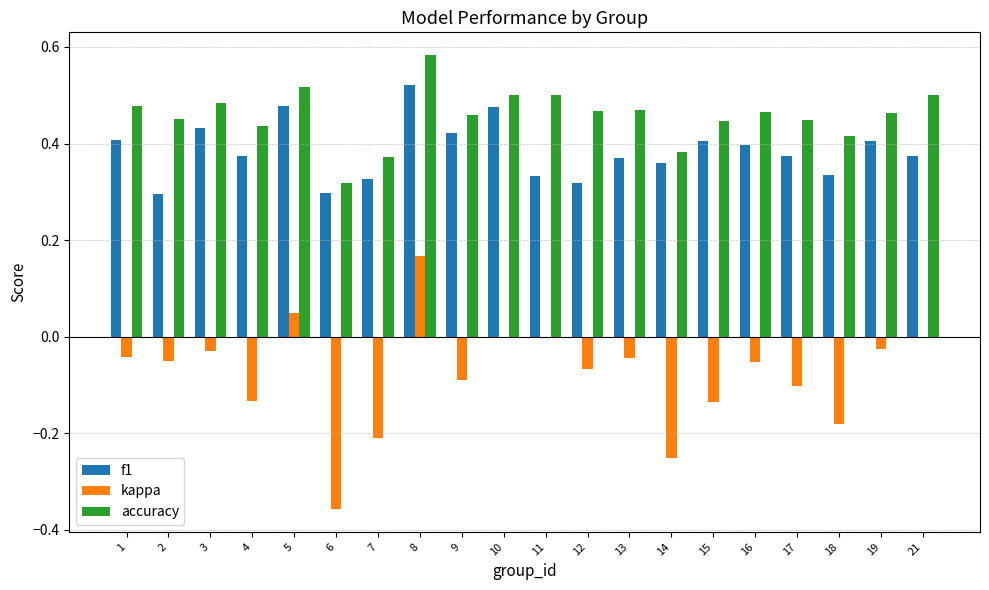

What is the sum of the accuracy values at 14 and 8?

1.0